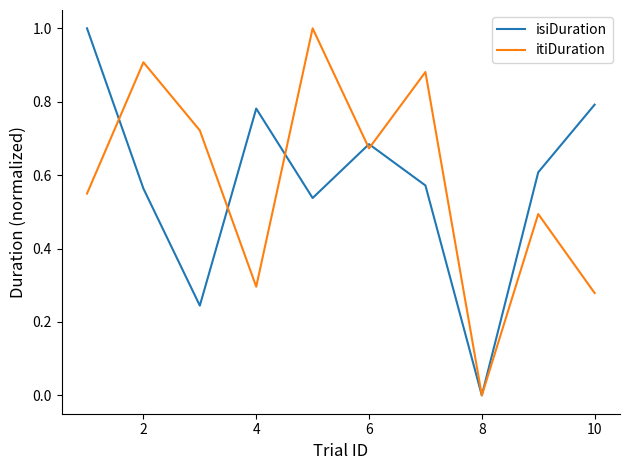

Count the isiDuration values in the range 0 to 1.

10